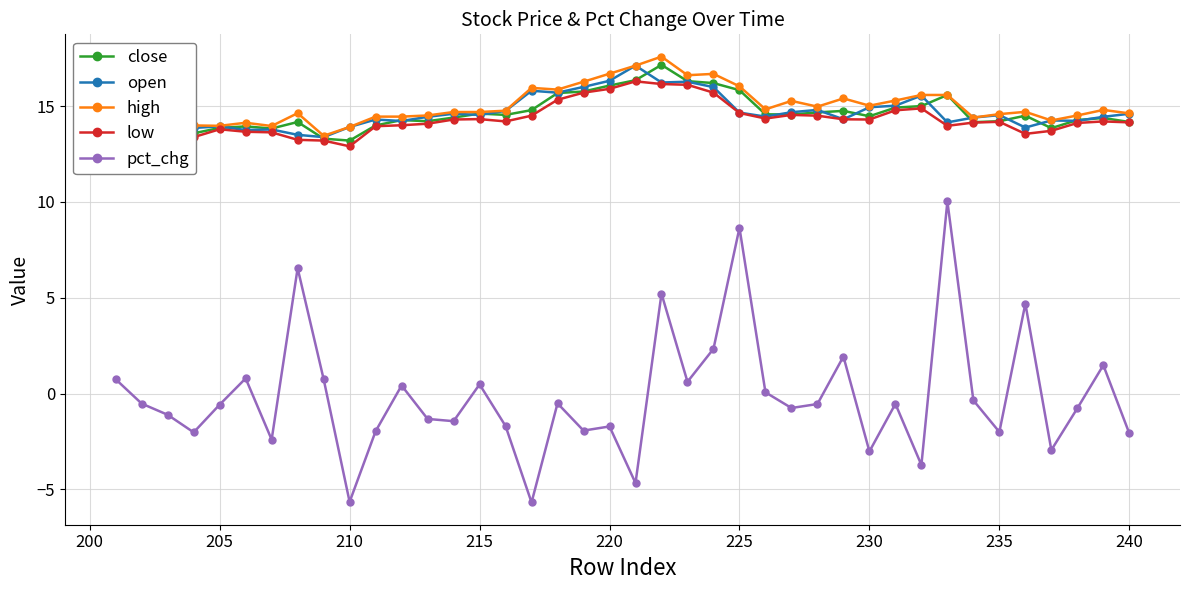

Which series has the largest range (max minus min)?

pct_chg